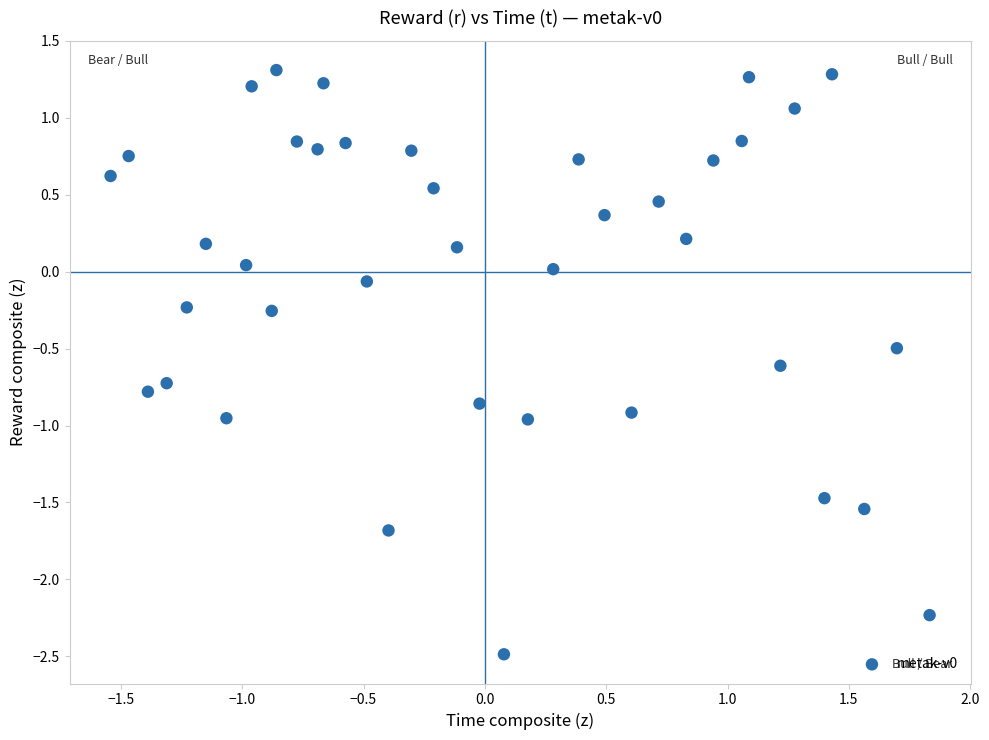

What is the range of X values (max minus min)?

3.4